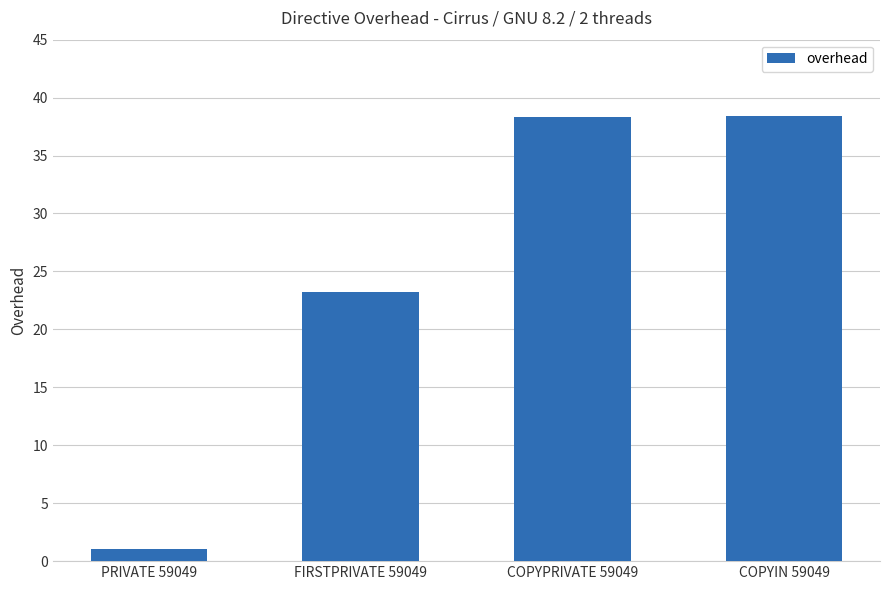

What is the change in value from PRIVATE 59049 to COPYIN 59049?

+37.4